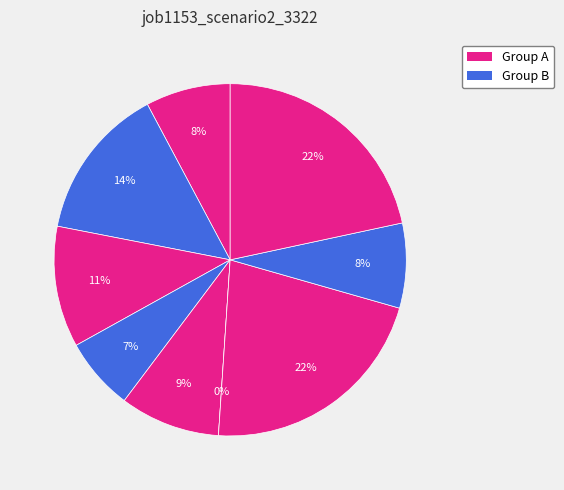

What percentage is the B14 slice, to the nearest percent?

14%